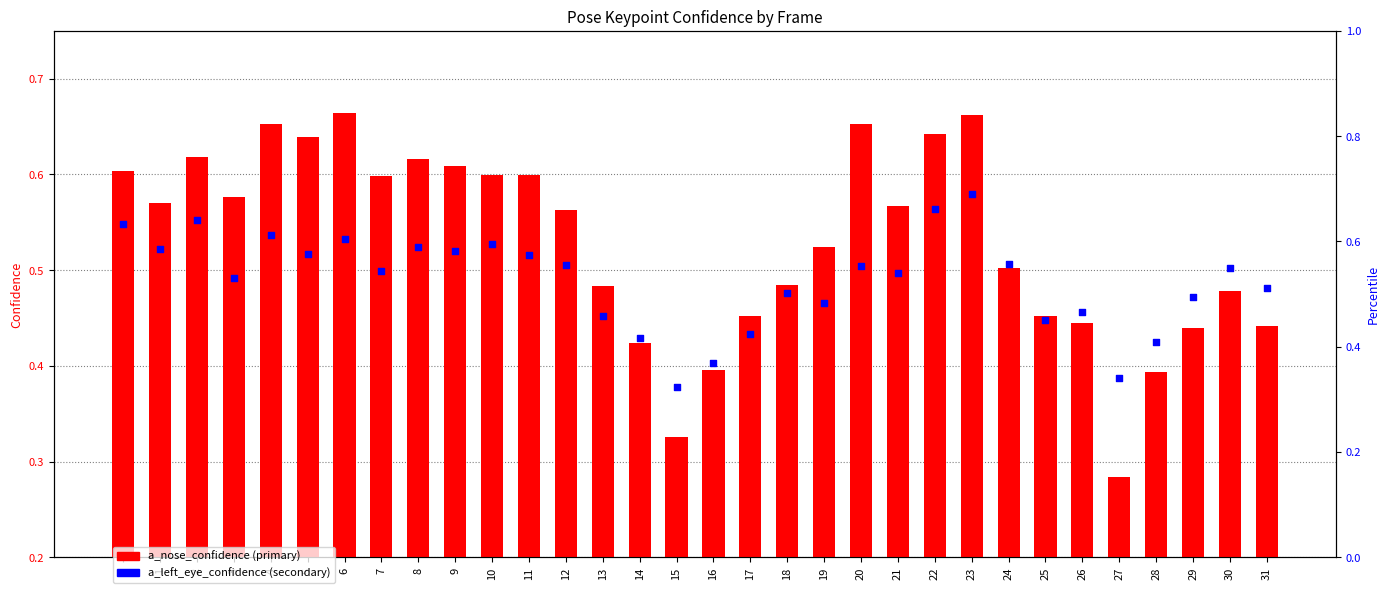

Which series reaches the minimum Y coordinate?

a_nose_confidence